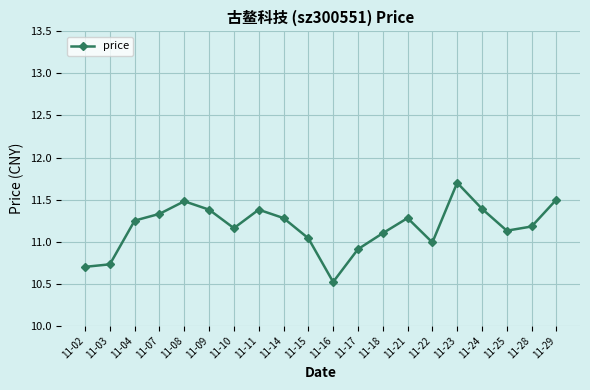

How many points are lower than both their immediate neighbors (excluding endpoints)?

4